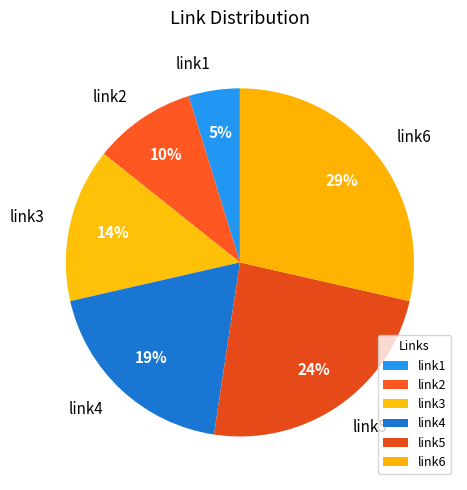

Combined, do link5 and link2 account for over 50%?

No